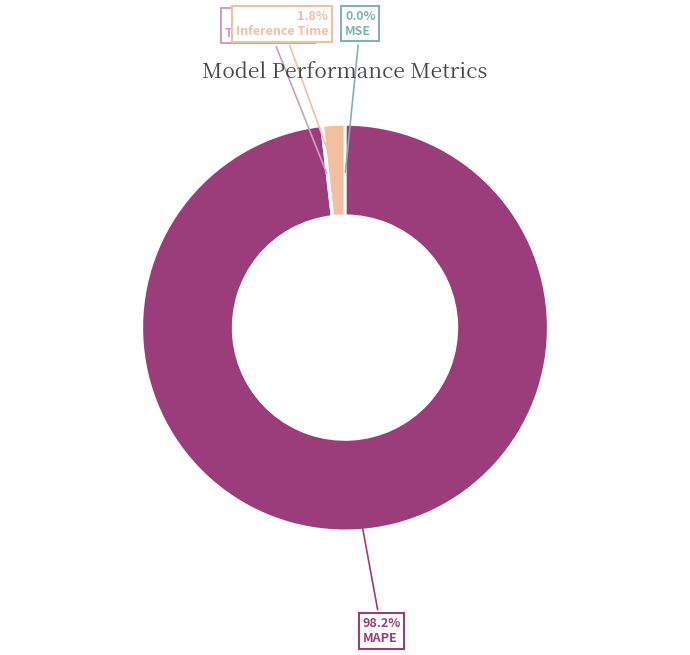

Is there any slice that represents more than half of the pie?

Yes